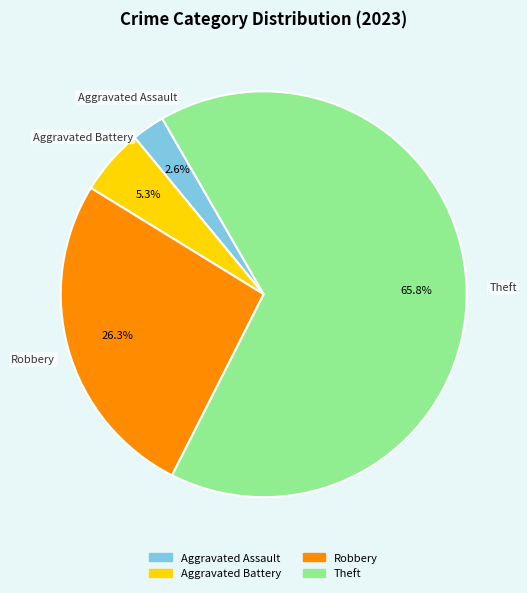

Does any single category account for the majority?

Yes